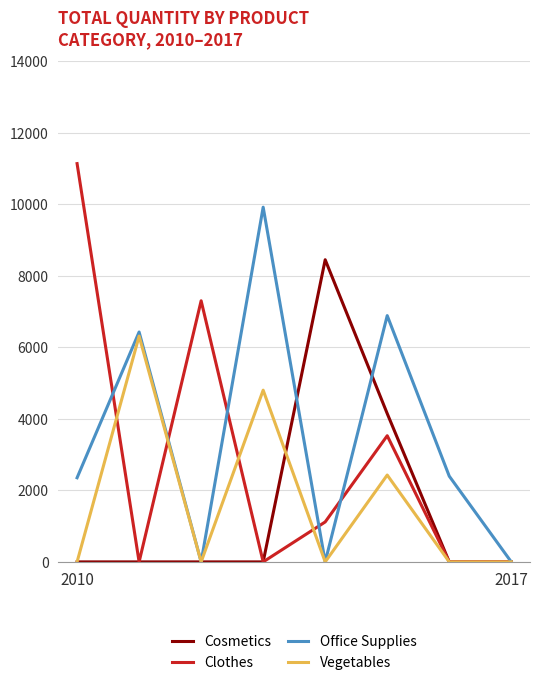

In Office Supplies, how many points are higher than both neighbors (excluding endpoints)?

3